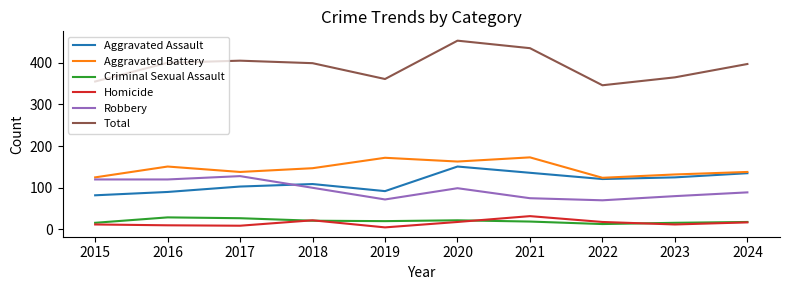

The value of Robbery at 2022 is 45. True or false?

False